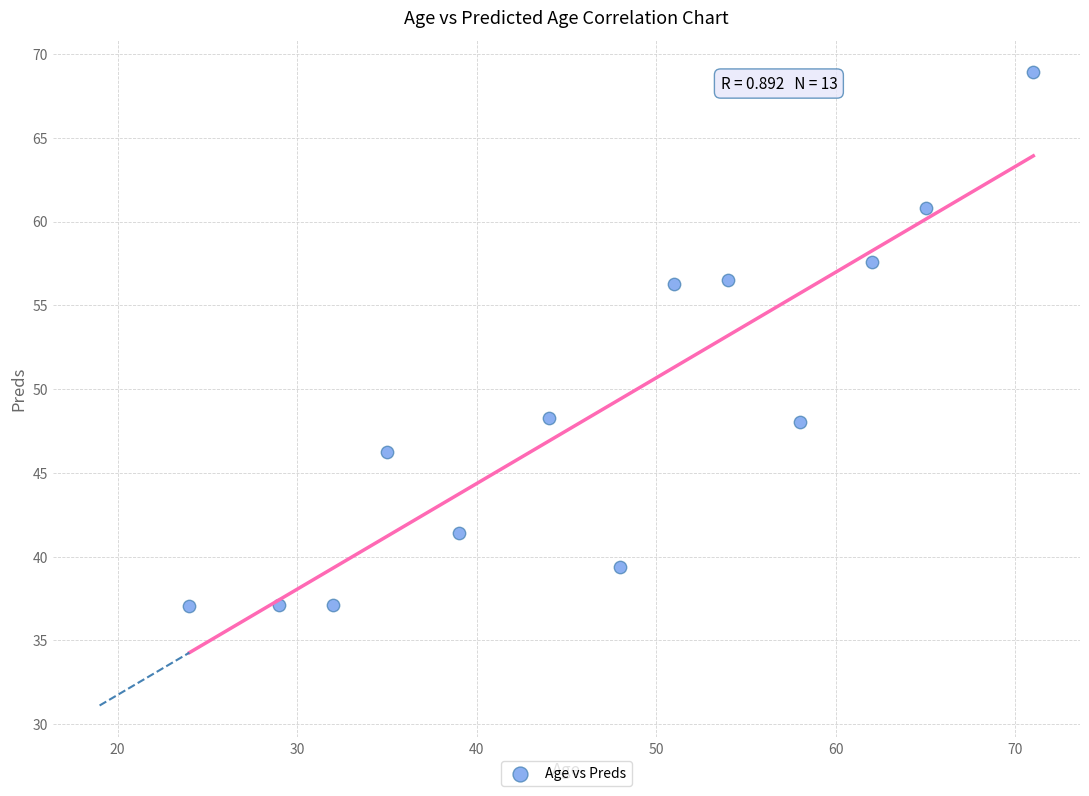

What is the range of Y values (max minus min)?

31.9